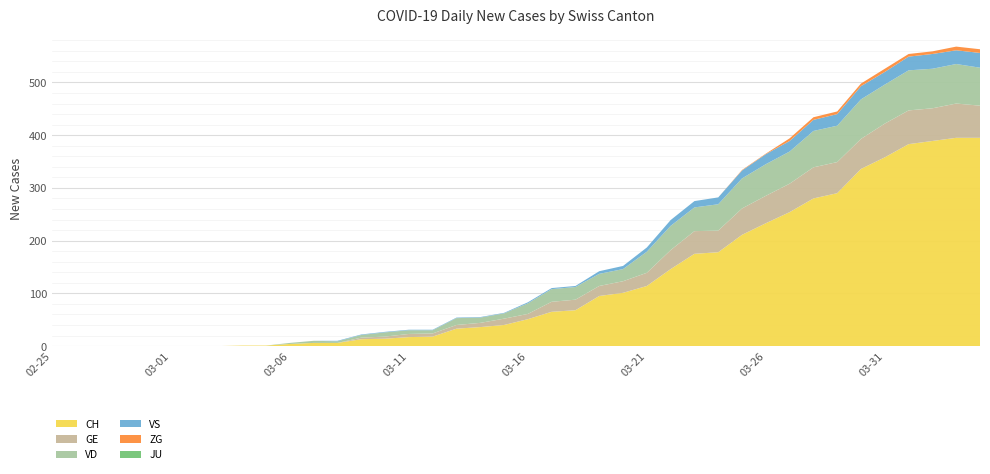

Reading right to left, list all the values displayed in this chart.

CH: 2020-04-04=395	2020-04-03=395	2020-04-02=389	2020-04-01=383	2020-03-31=358	2020-03-30=336	2020-03-29=290	2020-03-28=280	2020-03-27=254	2020-03-26=233	2020-03-25=211	2020-03-24=178	2020-03-23=175	2020-03-22=146	2020-03-21=114	2020-03-20=101	2020-03-19=95	2020-03-18=68	2020-03-17=65	2020-03-16=51	2020-03-15=40	2020-03-14=36	2020-03-13=33	2020-03-12=18	2020-03-11=17	2020-03-10=14	2020-03-09=13	2020-03-08=6	2020-03-07=6	2020-03-06=4	2020-03-05=1	2020-03-04=1	2020-03-03=0	2020-03-02=0	2020-03-01=0	2020-02-29=0	2020-02-28=0	2020-02-27=0	2020-02-26=0	2020-02-25=0
GE: 2020-04-04=61	2020-04-03=65	2020-04-02=62	2020-04-01=64	2020-03-31=64	2020-03-30=57	2020-03-29=59	2020-03-28=59	2020-03-27=54	2020-03-26=52	2020-03-25=50	2020-03-24=41	2020-03-23=43	2020-03-22=36	2020-03-21=25	2020-03-20=22	2020-03-19=19	2020-03-18=20	2020-03-17=19	2020-03-16=10	2020-03-15=12	2020-03-14=8	2020-03-13=7	2020-03-12=6	2020-03-11=6	2020-03-10=4	2020-03-09=3	2020-03-08=0	2020-03-07=0	2020-03-06=0	2020-03-05=0	2020-03-04=0	2020-03-03=0	2020-03-02=0	2020-03-01=0	2020-02-29=0	2020-02-28=0	2020-02-27=0	2020-02-26=0	2020-02-25=0
VS: 2020-04-04=28	2020-04-03=26	2020-04-02=28	2020-04-01=26	2020-03-31=24	2020-03-30=25	2020-03-29=22	2020-03-28=21	2020-03-27=20	2020-03-26=19	2020-03-25=15	2020-03-24=13	2020-03-23=12	2020-03-22=11	2020-03-21=8	2020-03-20=6	2020-03-19=5	2020-03-18=2	2020-03-17=2	2020-03-16=2	2020-03-15=1	2020-03-14=1	2020-03-13=1	2020-03-12=1	2020-03-11=1	2020-03-10=1	2020-03-09=1	2020-03-08=1	2020-03-07=0	2020-03-06=0	2020-03-05=0	2020-03-04=0	2020-03-03=0	2020-03-02=0	2020-03-01=0	2020-02-29=0	2020-02-28=0	2020-02-27=0	2020-02-26=0	2020-02-25=0
VD: 2020-04-04=72	2020-04-03=75	2020-04-02=75	2020-04-01=76	2020-03-31=74	2020-03-30=75	2020-03-29=69	2020-03-28=69	2020-03-27=61	2020-03-26=60	2020-03-25=57	2020-03-24=50	2020-03-23=45	2020-03-22=46	2020-03-21=40	2020-03-20=23	2020-03-19=23	2020-03-18=24	2020-03-17=24	2020-03-16=20	2020-03-15=10	2020-03-14=10	2020-03-13=13	2020-03-12=6	2020-03-11=7	2020-03-10=8	2020-03-09=5	2020-03-08=3	2020-03-07=4	2020-03-06=2	2020-03-05=0	2020-03-04=0	2020-03-03=0	2020-03-02=0	2020-03-01=0	2020-02-29=0	2020-02-28=0	2020-02-27=0	2020-02-26=0	2020-02-25=0
JU: 2020-04-04=0	2020-04-03=0	2020-04-02=0	2020-04-01=0	2020-03-31=0	2020-03-30=0	2020-03-29=0	2020-03-28=0	2020-03-27=0	2020-03-26=0	2020-03-25=0	2020-03-24=0	2020-03-23=0	2020-03-22=0	2020-03-21=0	2020-03-20=0	2020-03-19=0	2020-03-18=0	2020-03-17=0	2020-03-16=0	2020-03-15=0	2020-03-14=0	2020-03-13=0	2020-03-12=0	2020-03-11=0	2020-03-10=0	2020-03-09=0	2020-03-08=0	2020-03-07=0	2020-03-06=0	2020-03-05=0	2020-03-04=0	2020-03-03=0	2020-03-02=0	2020-03-01=0	2020-02-29=0	2020-02-28=0	2020-02-27=0	2020-02-26=0	2020-02-25=0
ZG: 2020-04-04=7	2020-04-03=7	2020-04-02=5	2020-04-01=5	2020-03-31=6	2020-03-30=5	2020-03-29=5	2020-03-28=5	2020-03-27=5	2020-03-26=1	2020-03-25=1	2020-03-24=0	2020-03-23=0	2020-03-22=0	2020-03-21=0	2020-03-20=0	2020-03-19=0	2020-03-18=0	2020-03-17=0	2020-03-16=0	2020-03-15=0	2020-03-14=0	2020-03-13=0	2020-03-12=0	2020-03-11=0	2020-03-10=0	2020-03-09=0	2020-03-08=0	2020-03-07=0	2020-03-06=0	2020-03-05=0	2020-03-04=0	2020-03-03=0	2020-03-02=0	2020-03-01=0	2020-02-29=0	2020-02-28=0	2020-02-27=0	2020-02-26=0	2020-02-25=0